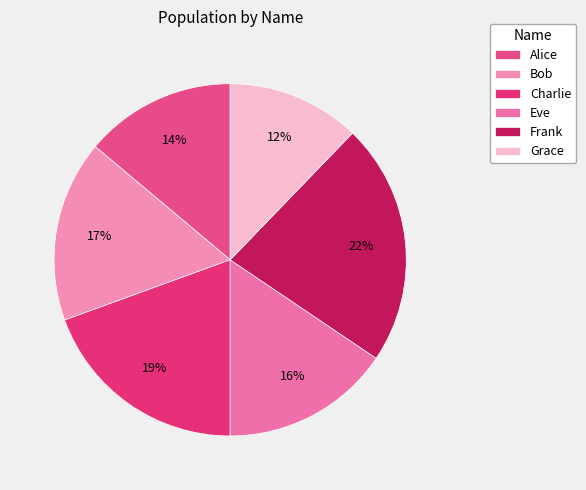

What is the change in value from Bob to Grace?

-8